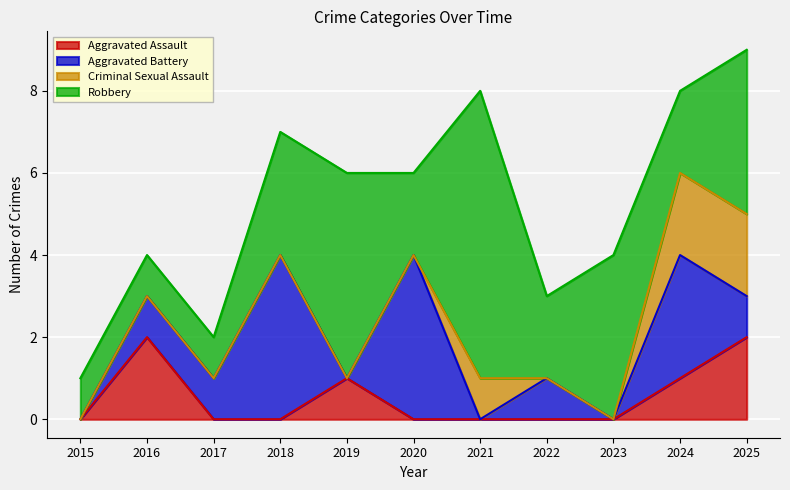

Reading left to right, extract all data points from this chart.

Aggravated Assault: 0	2	0	0	1	0	0	0	0	1	2
Aggravated Battery: 0	1	1	4	0	4	0	1	0	3	1
Criminal Sexual Assault: 0	0	0	0	0	0	1	0	0	2	2
Robbery: 1	1	1	3	5	2	7	2	4	2	4